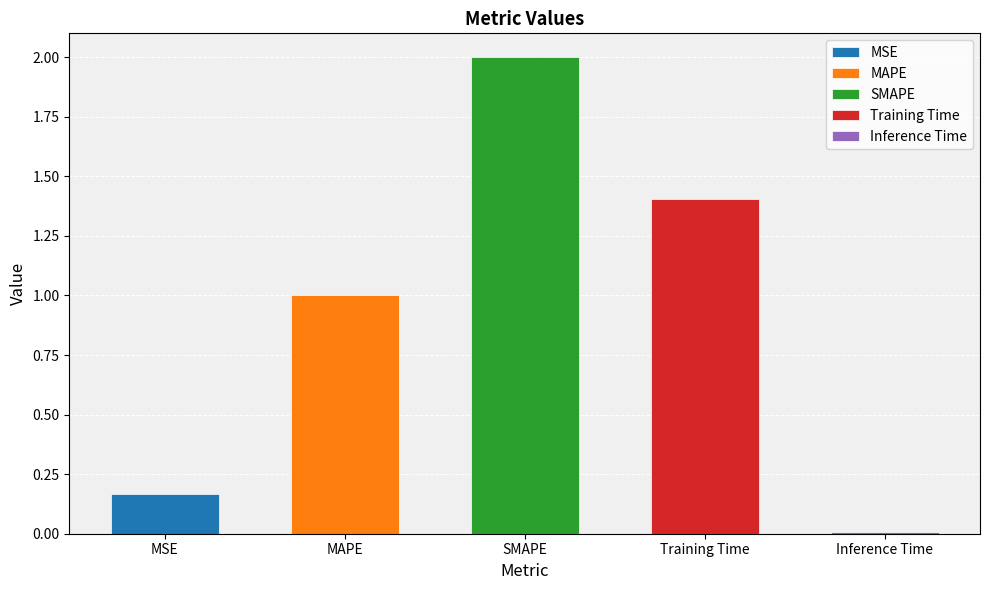

List the labels in order of value, largest first.

SMAPE, Training Time, MAPE, MSE, Inference Time